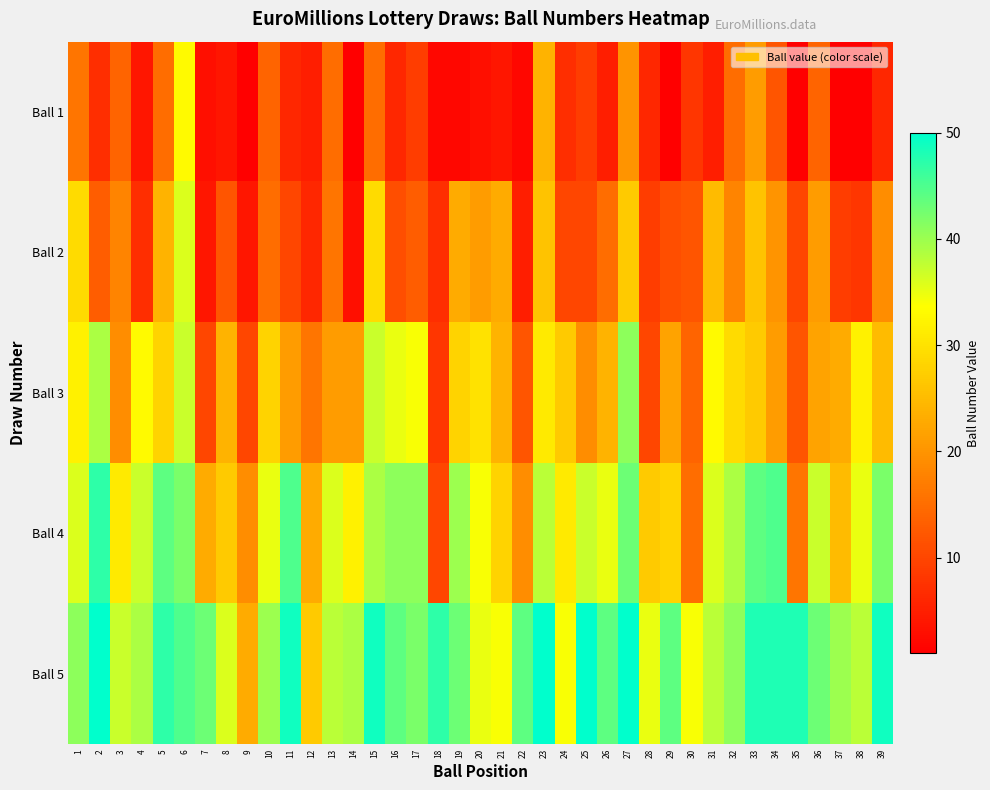

What is the difference between the highest and lowest values at 5?

32